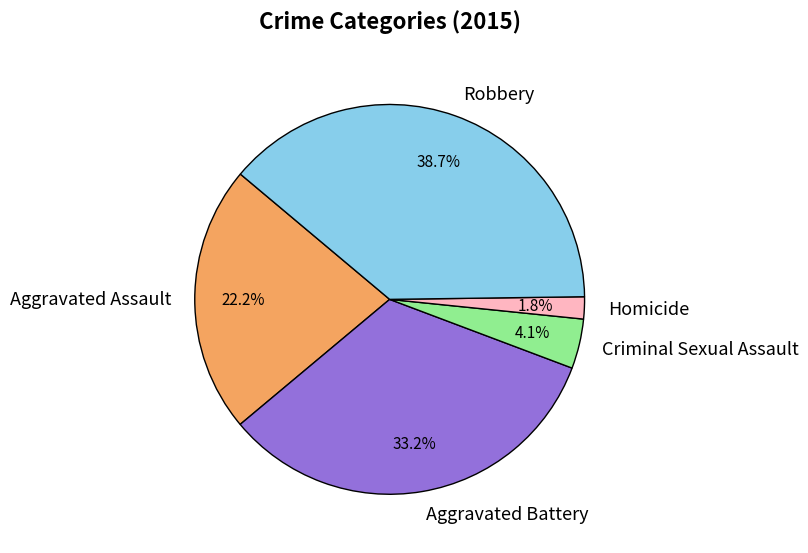

Does any single category account for the majority?

No